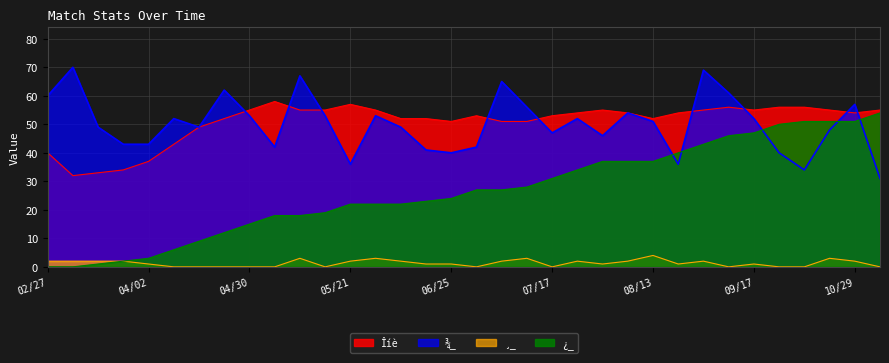

Which series changed the most between 05/08 and 09/17?

¿_